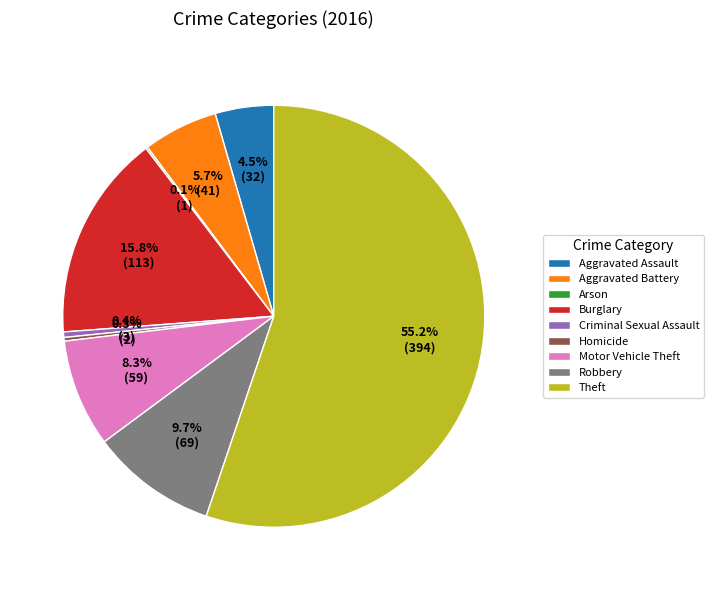

How much of the chart is everything except Homicide?

99.7%